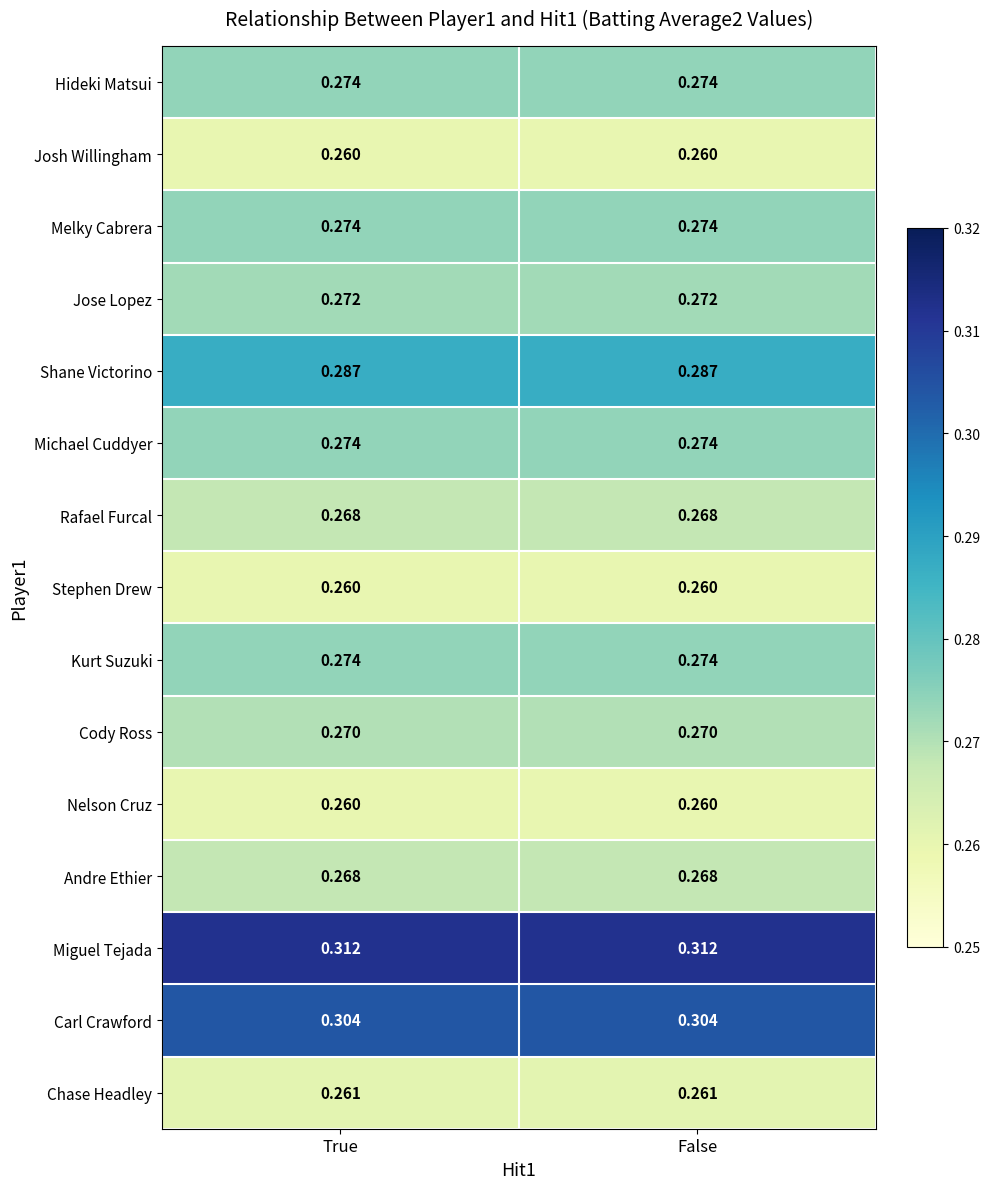

How many categories are shown in the chart?

2